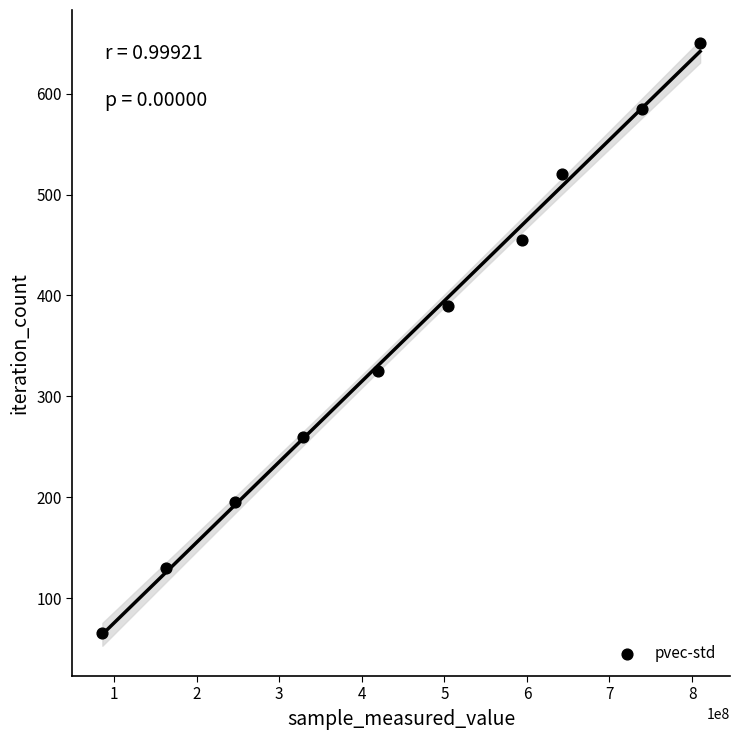

What is the range of Y values (max minus min)?

585